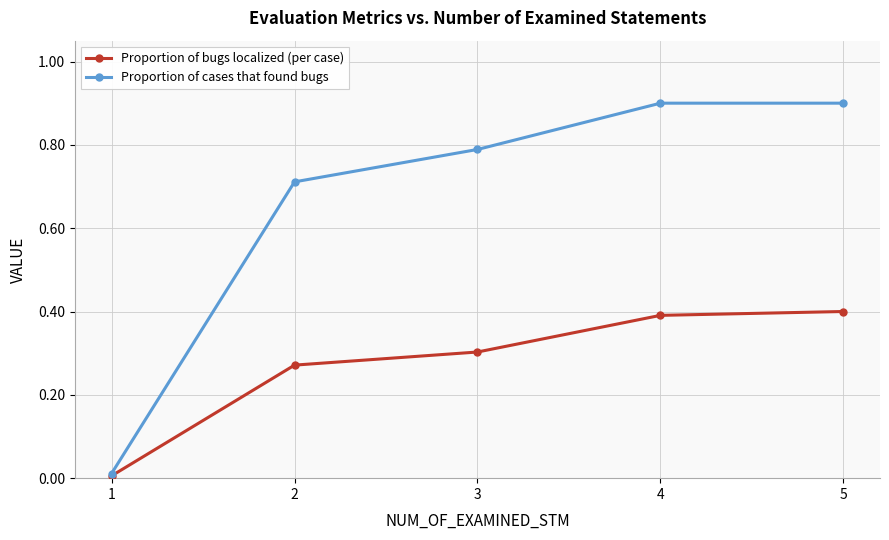

What is the value of the Proportion of cases that found bugs point at the 4th from the left?

0.9